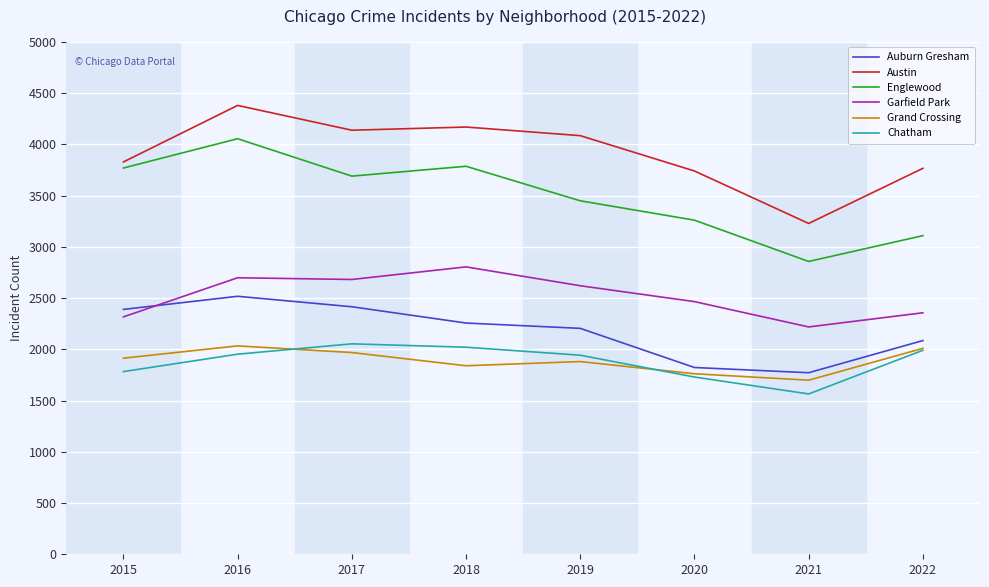

The Garfield Park series shows 4329 at 2016. True or false?

False